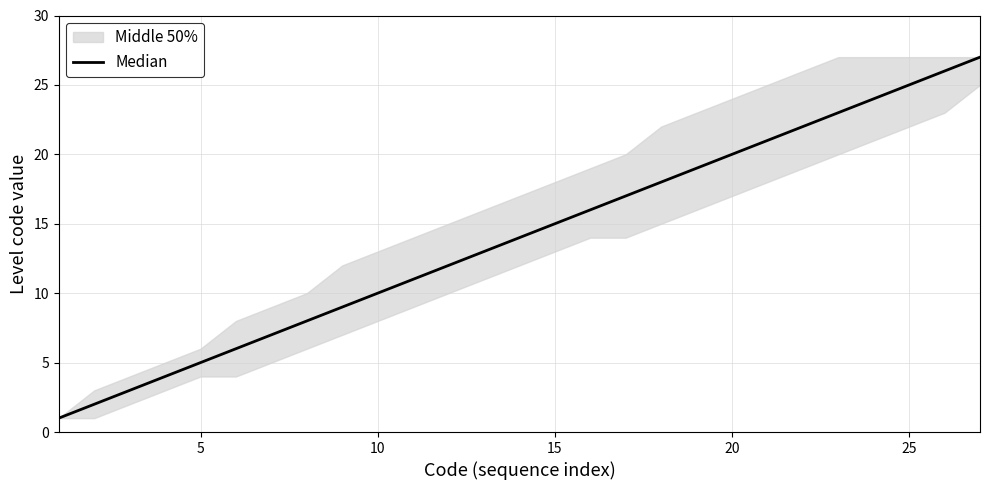

Reading left to right, what are all the values shown in this chart?

1	2	3	4	5	6	7	8	9	10	11	12	13	14	15	16	17	18	19	20	21	22	23	24	25	26	27